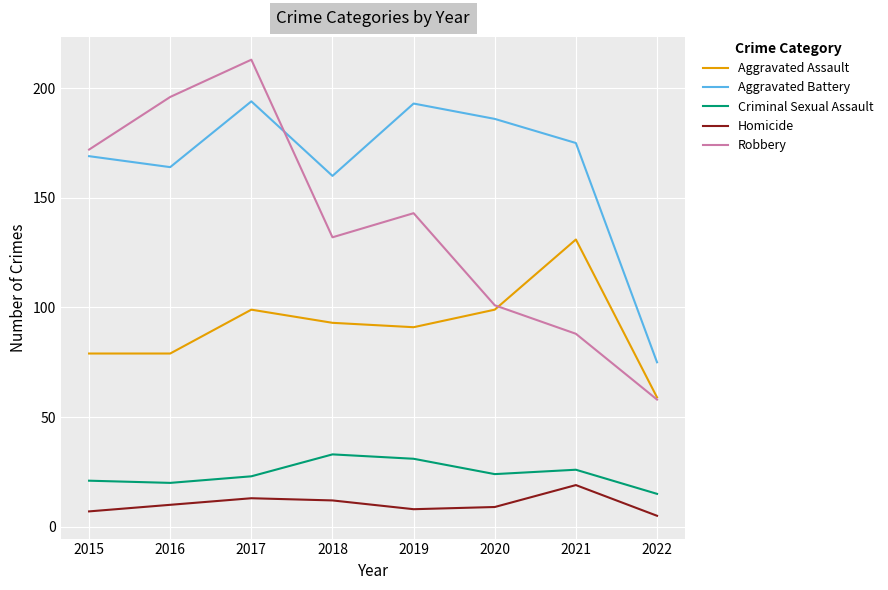

Is the value of Criminal Sexual Assault at 2017 greater than the value of Aggravated Assault at 2020?

No